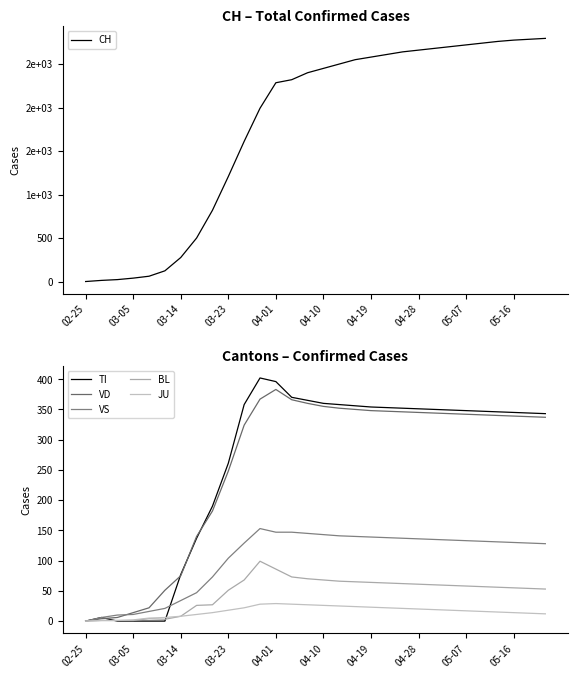

What is the sum of all CH values?

53613